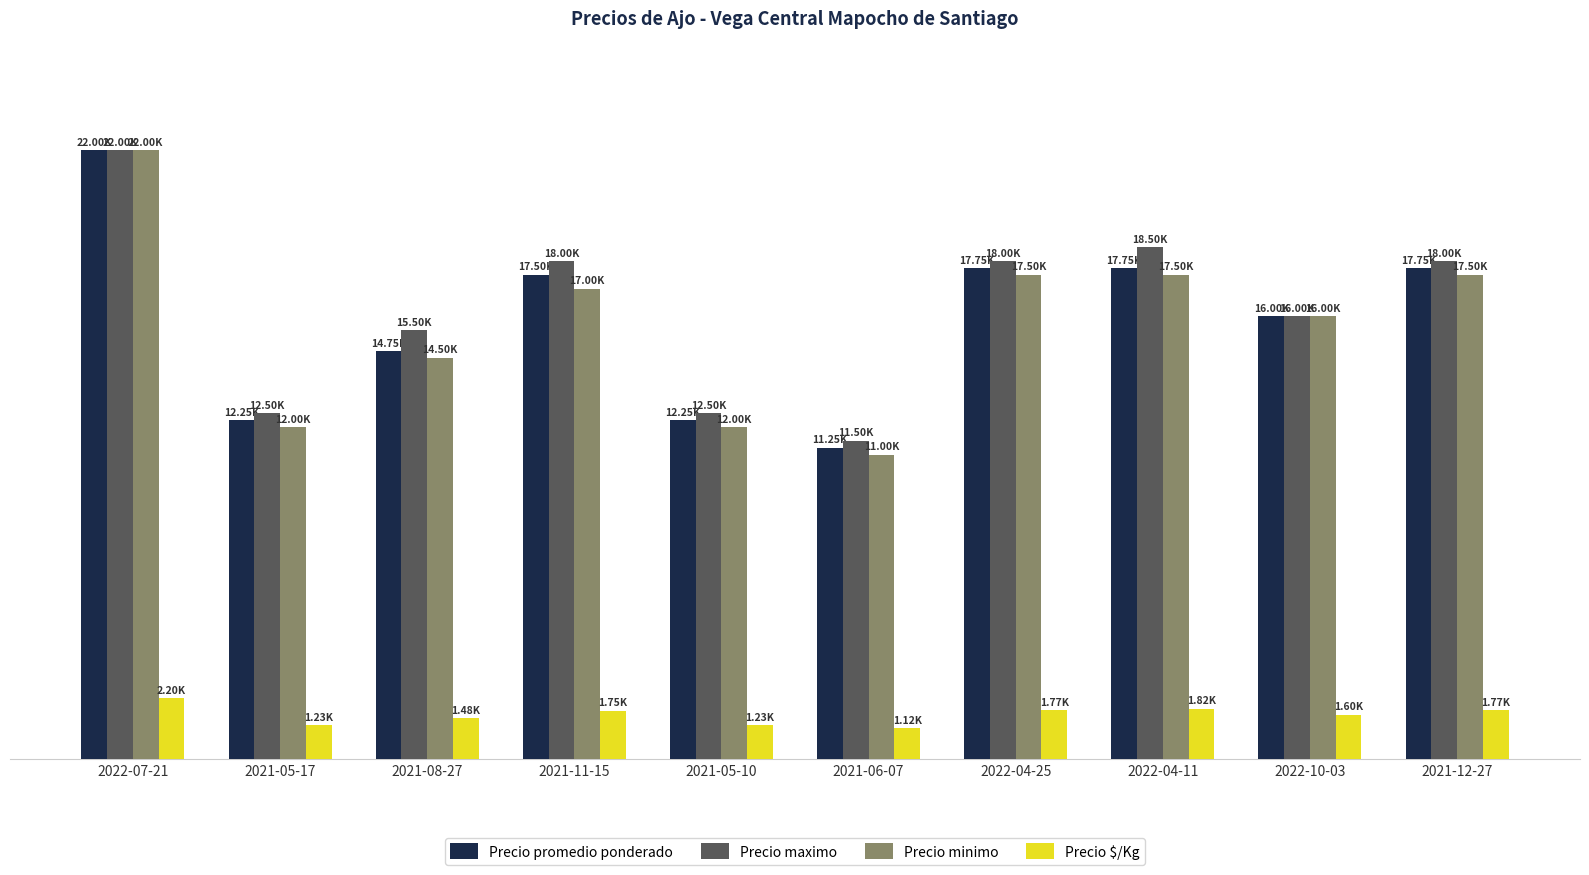

What position from the right is 2022-07-21?

10